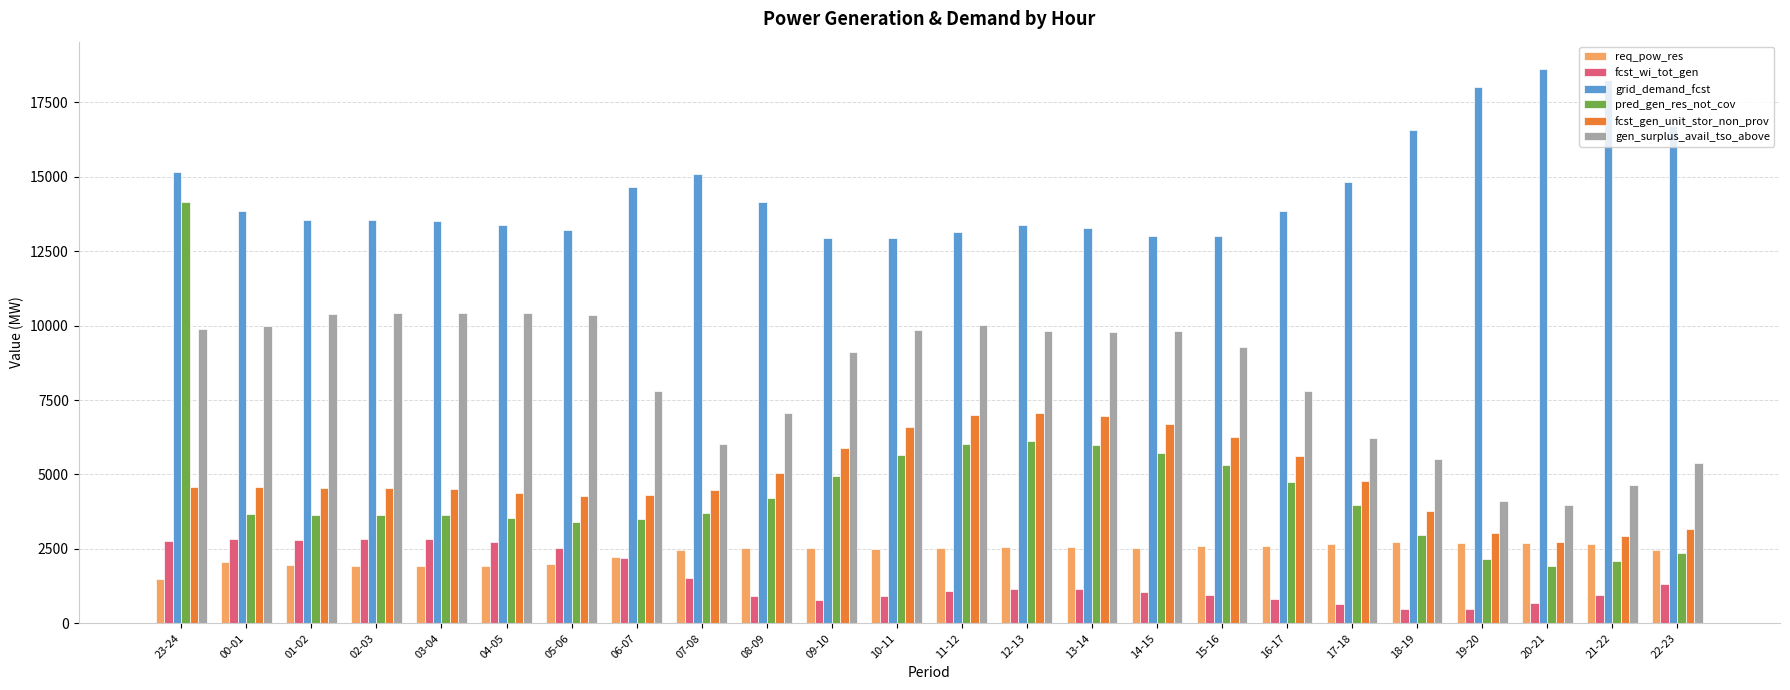

What is the difference between the highest and lowest values at 22-23?

15390